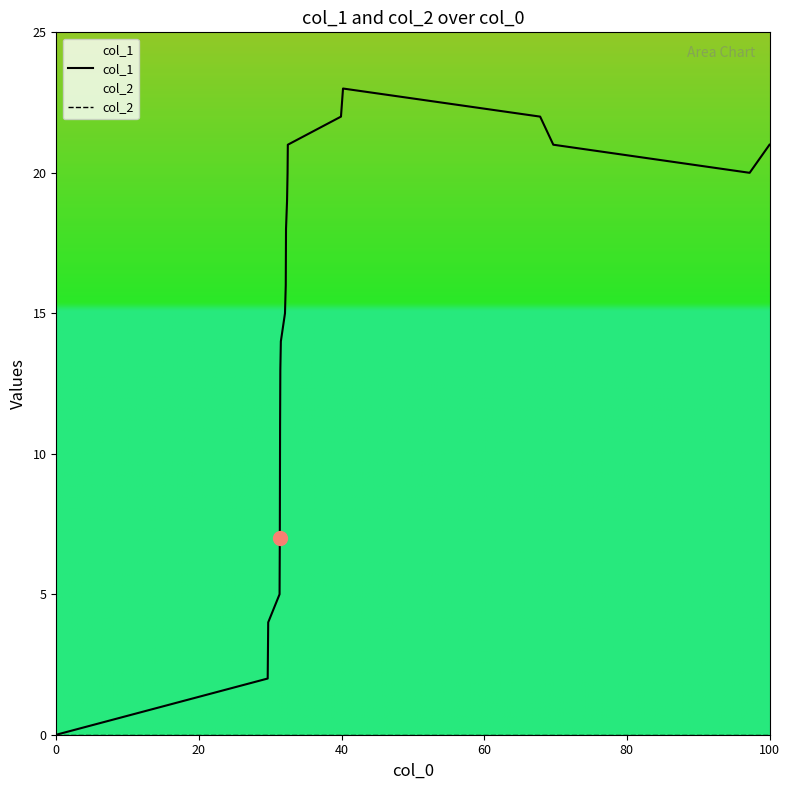

True or false: col_1 and col_2 intersect in this chart.

False